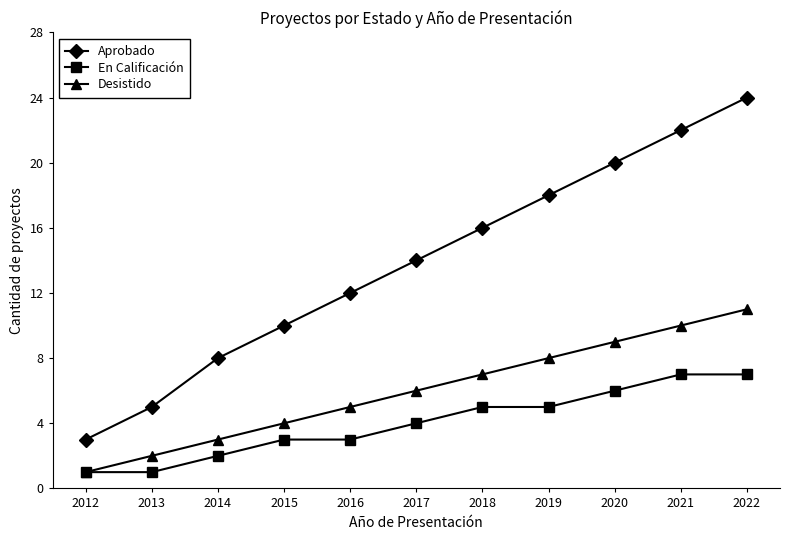

Reading left to right, transcribe all the data shown in this chart.

Aprobado: 2012=3	2013=5	2014=8	2015=10	2016=12	2017=14	2018=16	2019=18	2020=20	2021=22	2022=24
En Calificación: 2012=1	2013=1	2014=2	2015=3	2016=3	2017=4	2018=5	2019=5	2020=6	2021=7	2022=7
Desistido: 2012=1	2013=2	2014=3	2015=4	2016=5	2017=6	2018=7	2019=8	2020=9	2021=10	2022=11